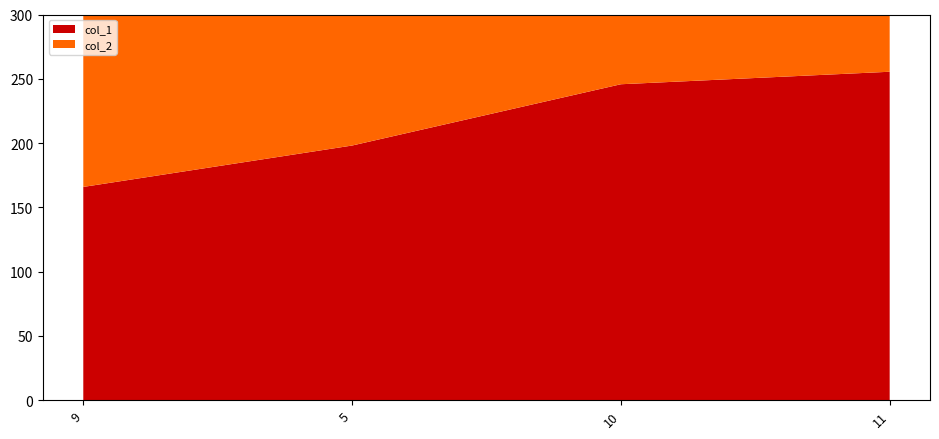

Reading left to right, list all the values displayed in this chart.

col_1: 9=165.9	5=198.1	10=245.8	11=255.5
col_2: 9=197.9	5=208.1	10=253.5	11=257.4